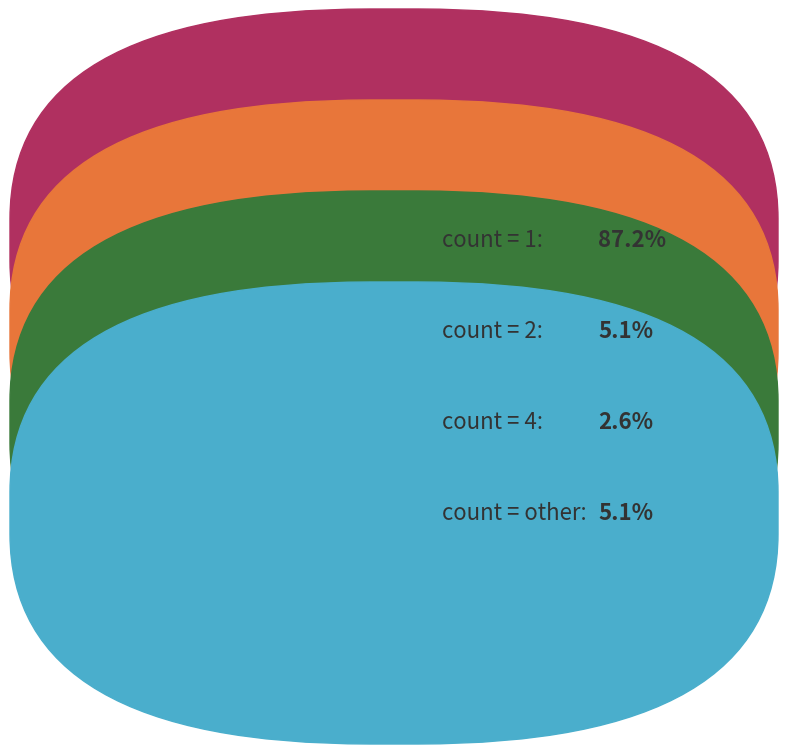

Is there a majority slice in this chart?

Yes